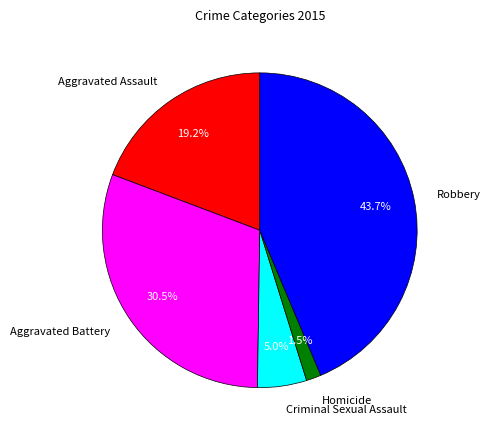

Do Aggravated Battery and Robbery together represent more than half of the pie?

Yes